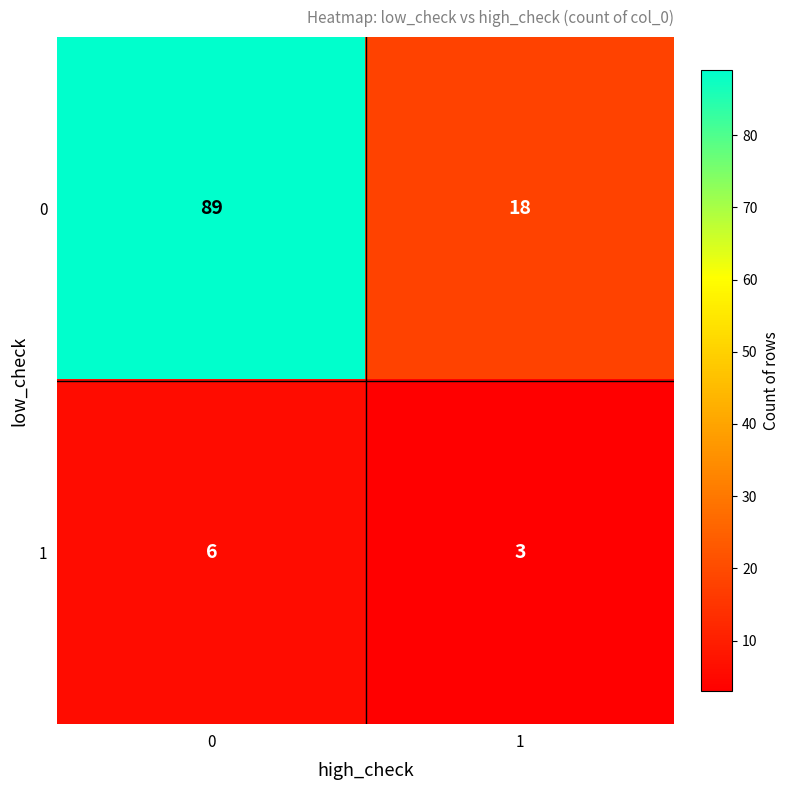

Is the value of 0 at 0 greater than the value of 1 at 0?

Yes